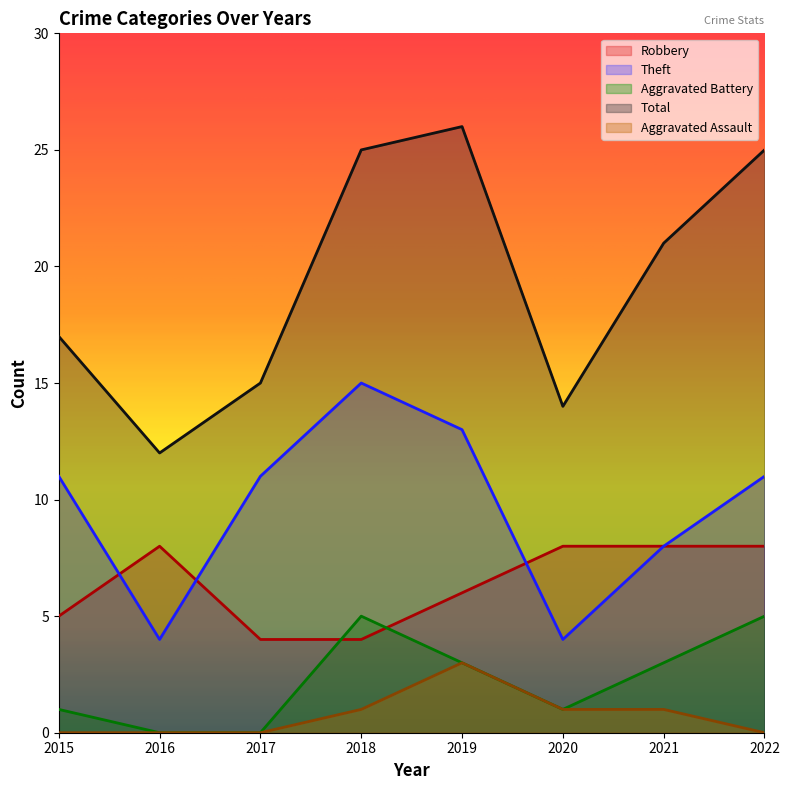

What are all the series names shown in the legend?

Robbery, Theft, Aggravated Battery, Total, Aggravated Assault